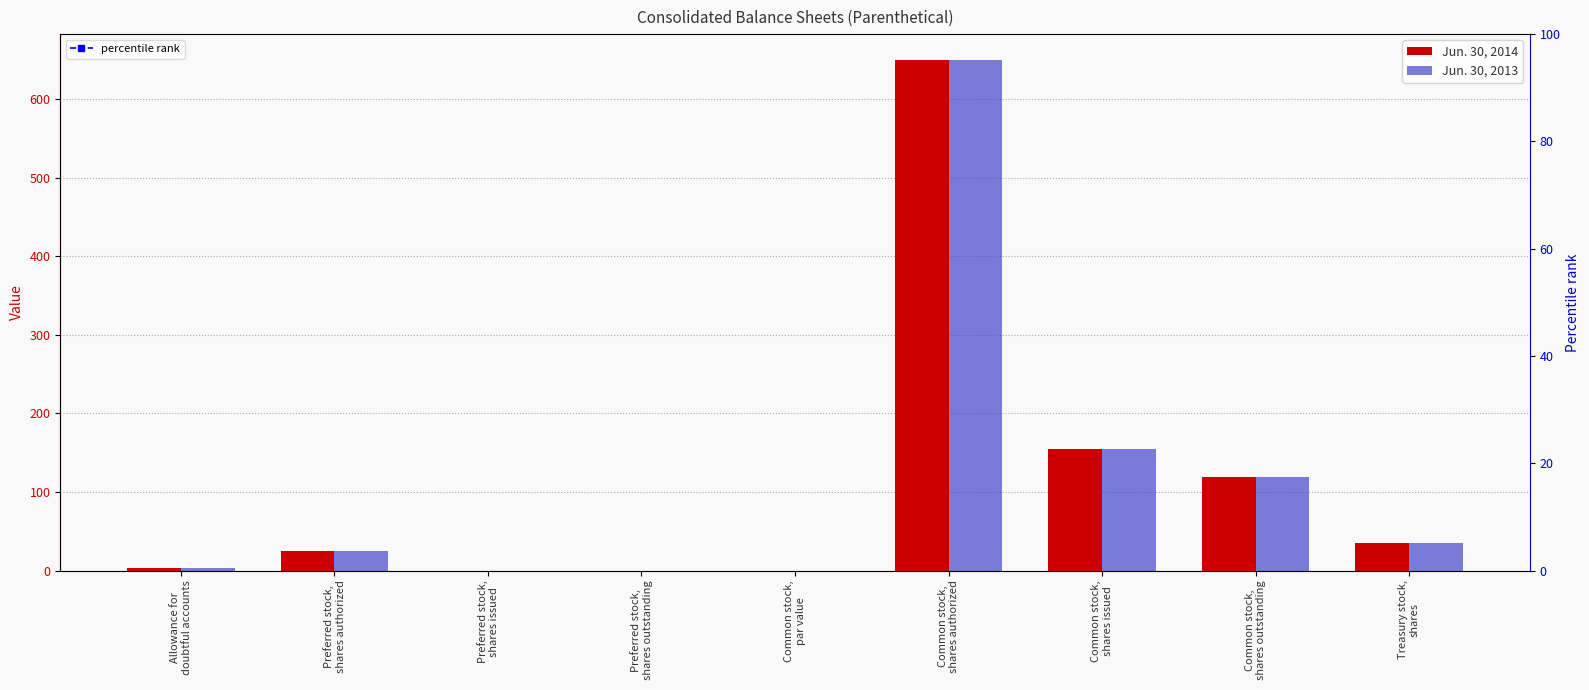

What are all the series names shown in the legend?

Jun. 30, 2014, Jun. 30, 2013